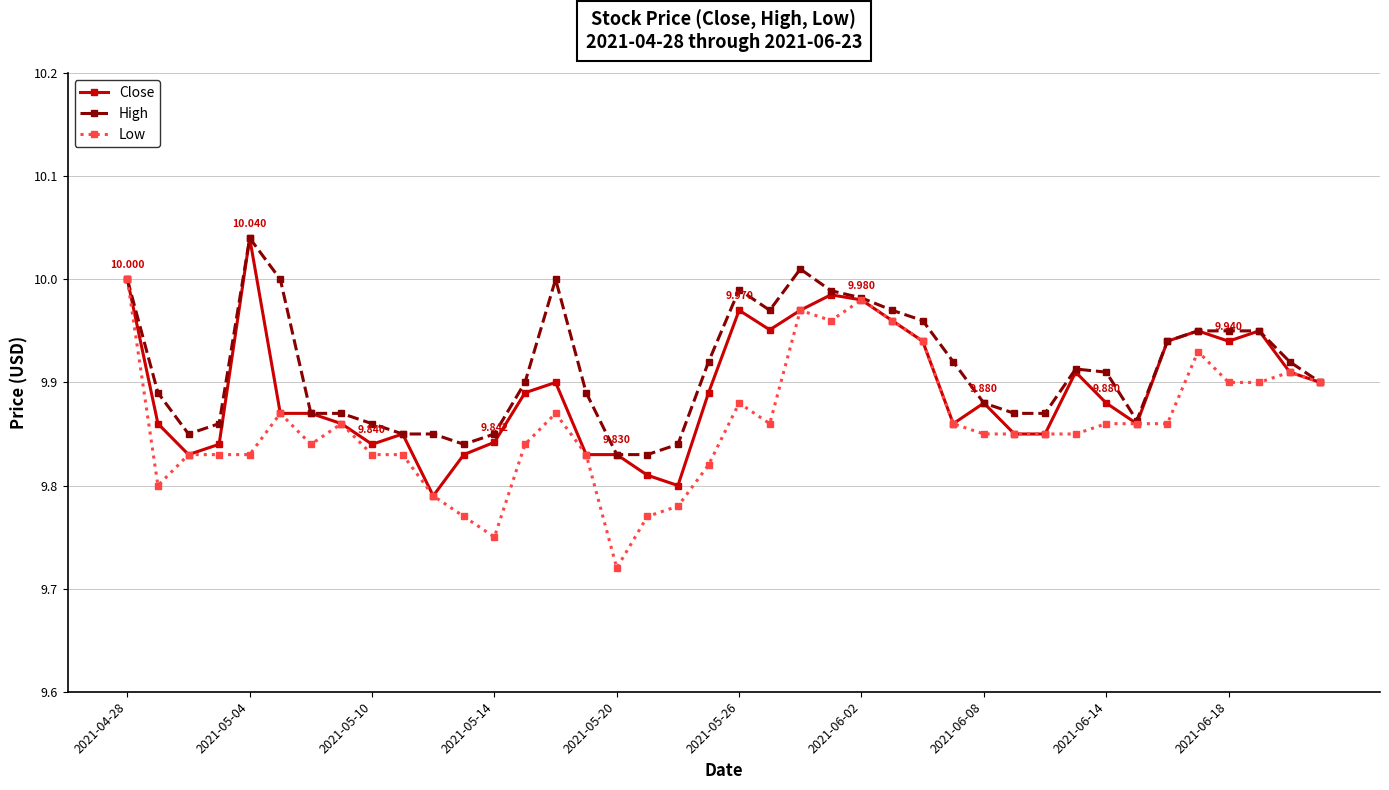

True or false: Close has more than 0 interior local peaks.

True